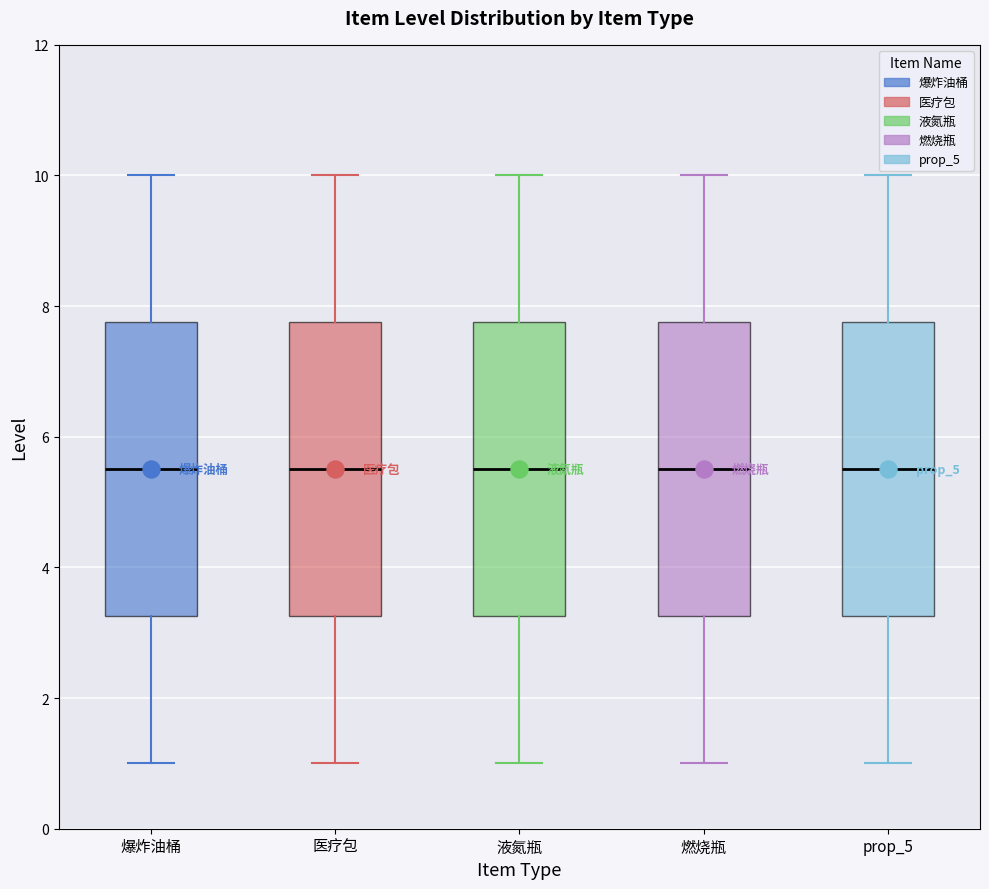

Reading left to right, transcribe this box plot: for each box, give where its median line is, the range the box spans, and where its two whiskers end, as read against the y-axis. The values are not printed on the chart, so give them approximately, as read against the axis.

爆炸油桶: median 5.6, box 3.2 to 7.8, whiskers 1.0 to 10.0
医疗包: median 5.6, box 3.2 to 7.8, whiskers 1.0 to 10.0
液氮瓶: median 5.6, box 3.2 to 7.8, whiskers 1.0 to 10.0
燃烧瓶: median 5.6, box 3.2 to 7.8, whiskers 1.0 to 10.0
prop_5: median 5.6, box 3.2 to 7.8, whiskers 1.0 to 10.0